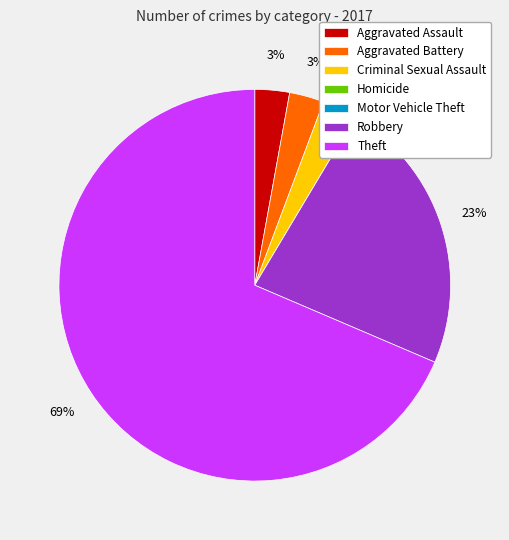

To the nearest percent, what portion does Theft represent?

69%